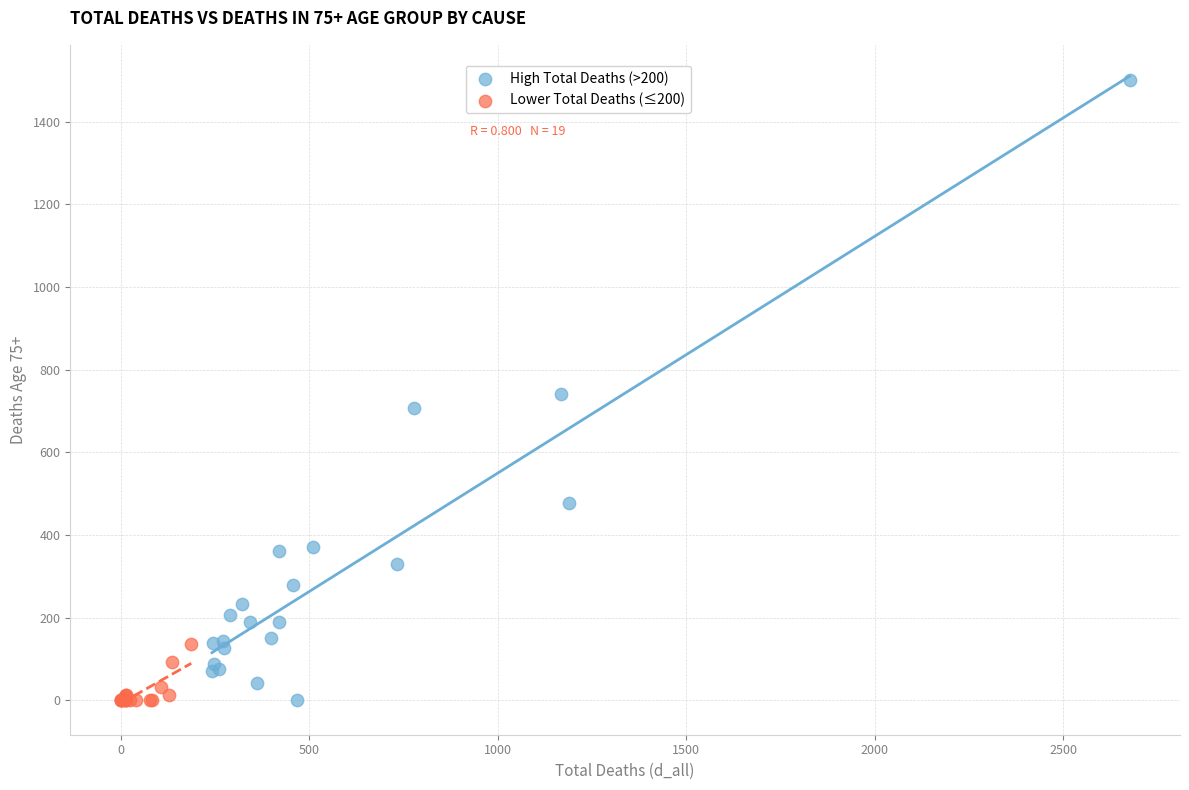

Which series contains the highest Y value?

High Total Deaths (>200)